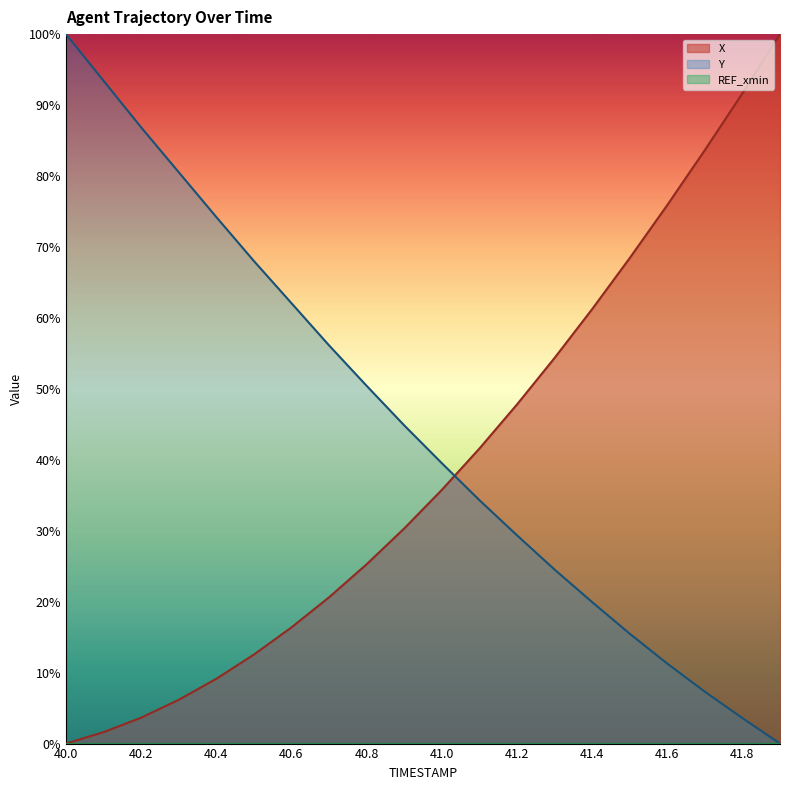

Which series has the widest spread of values?

X